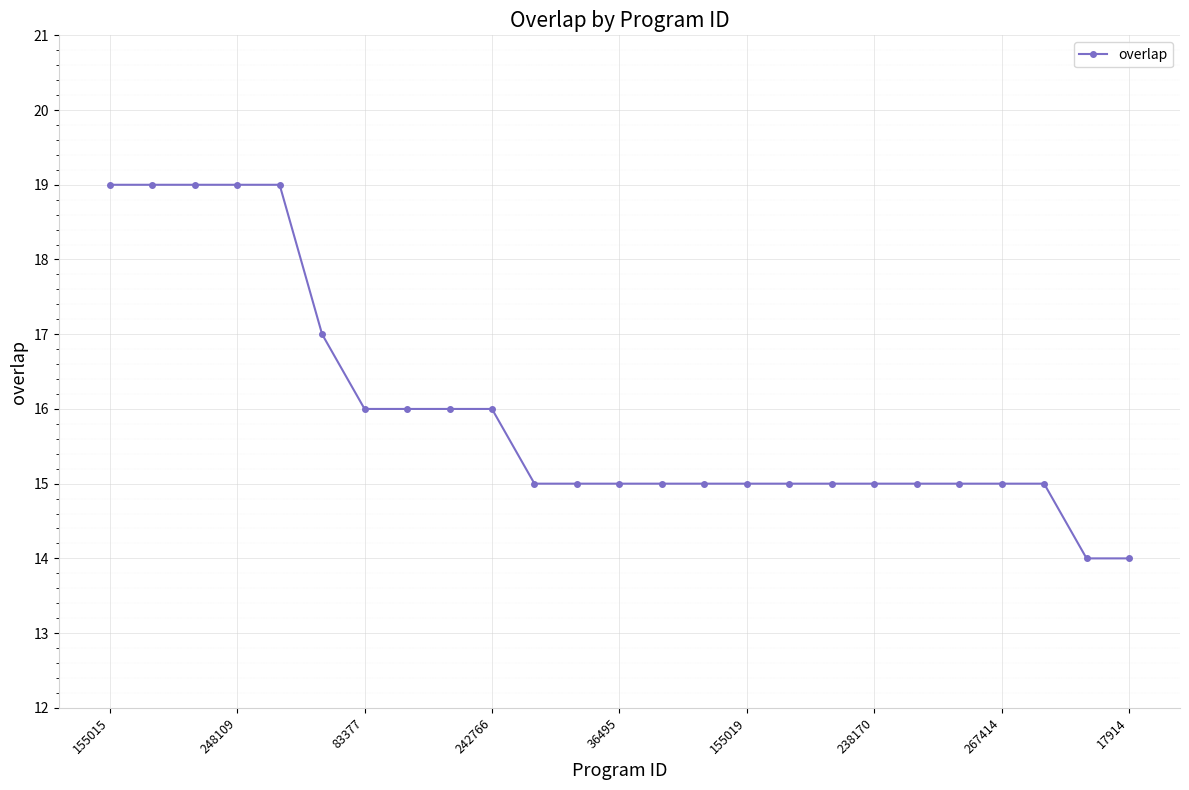

What is the value of the 13th point from the left?

15